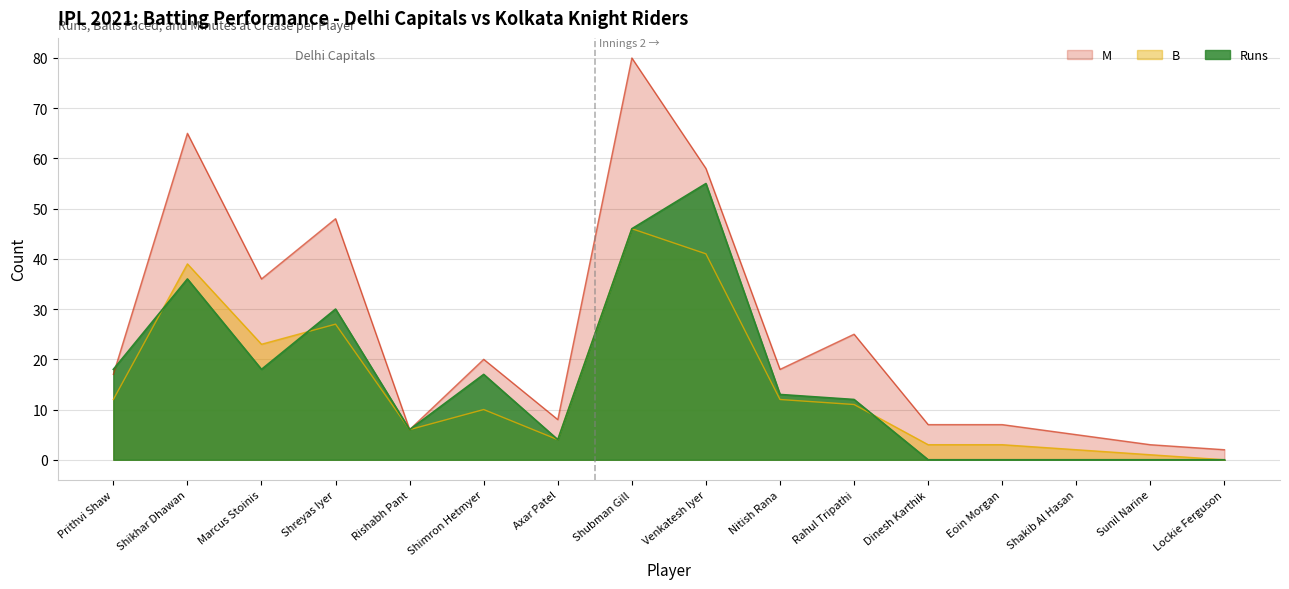

How many data points does each series have?

16